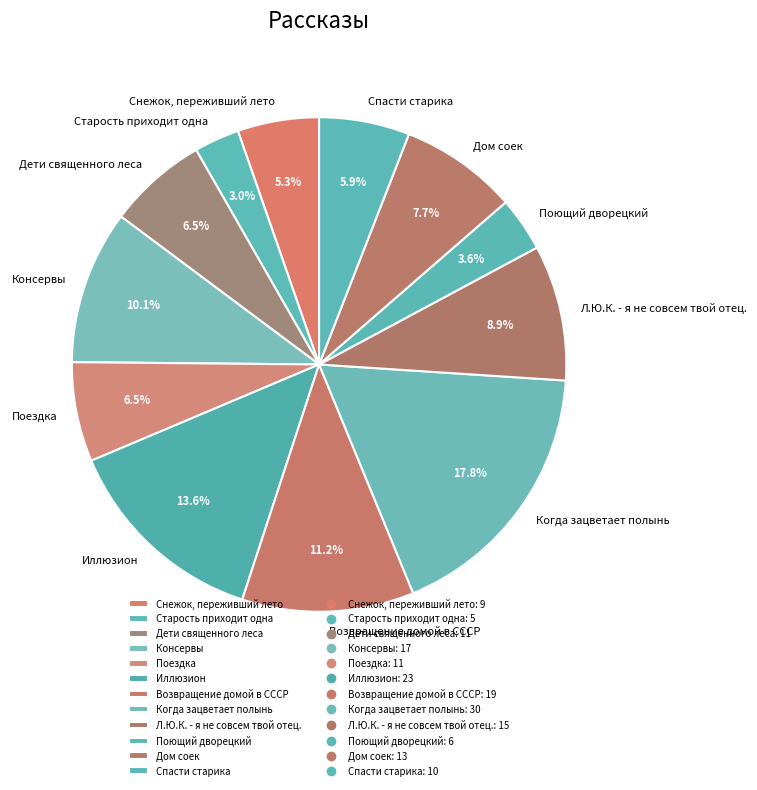

Is there a majority slice in this chart?

No